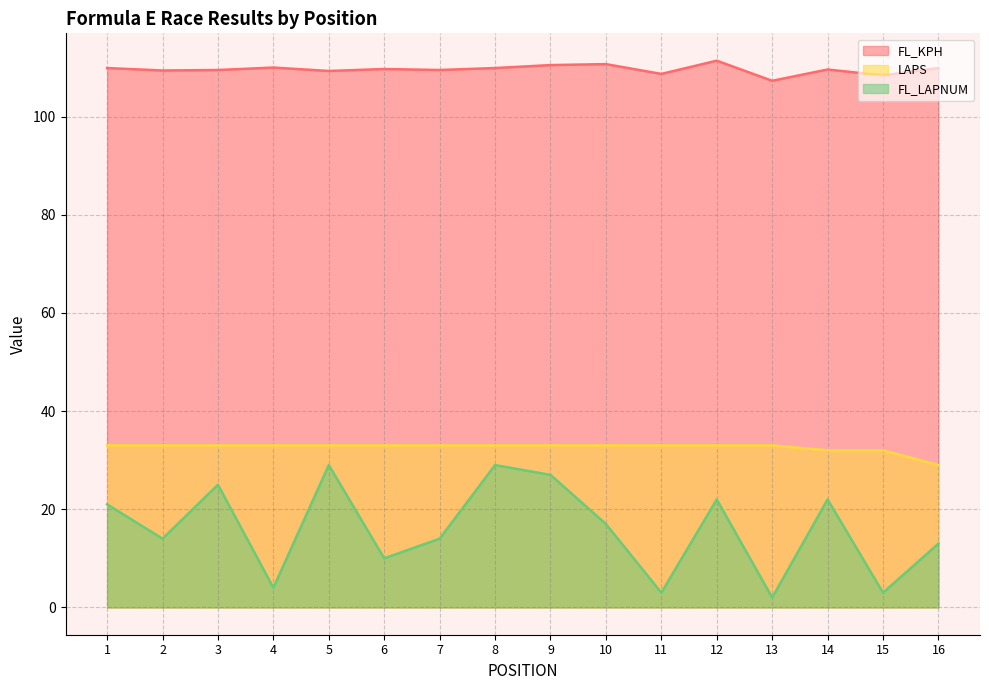

True or false: LAPS and FL_KPH intersect in this chart.

False